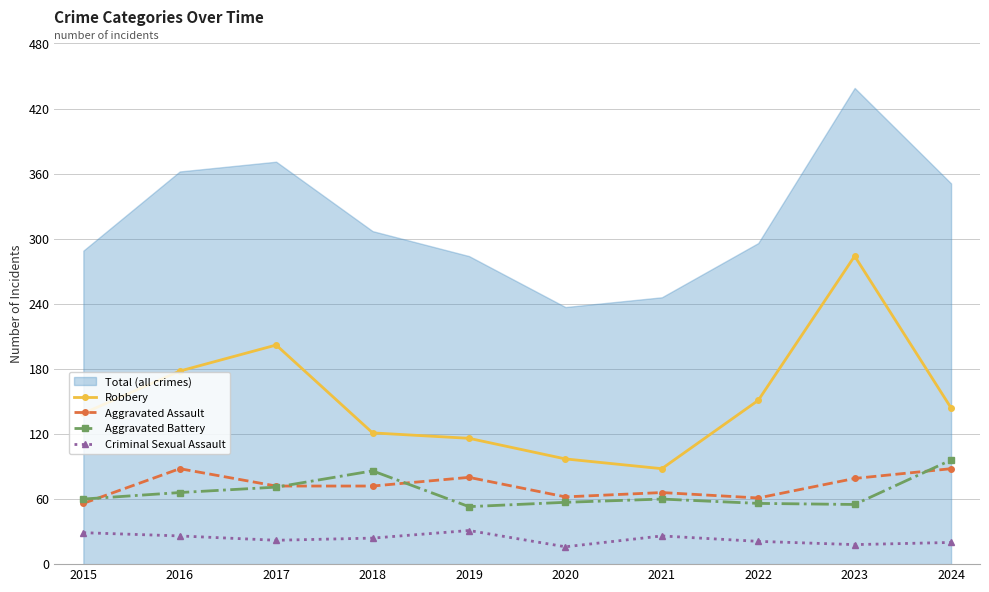

At how many categories does at least one series exceed 205?

10